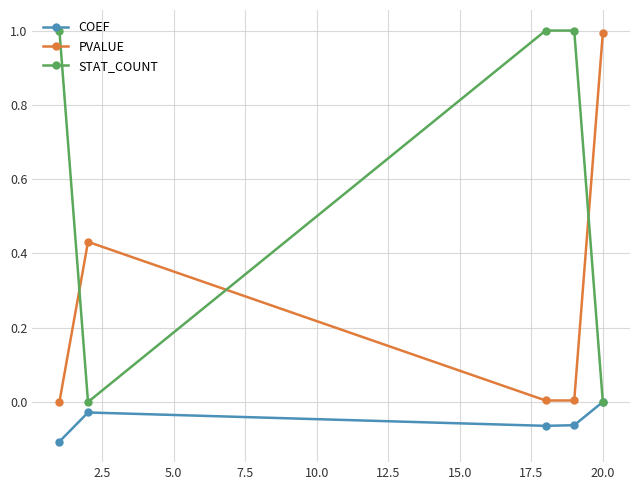

How many lines are shown in the chart?

3